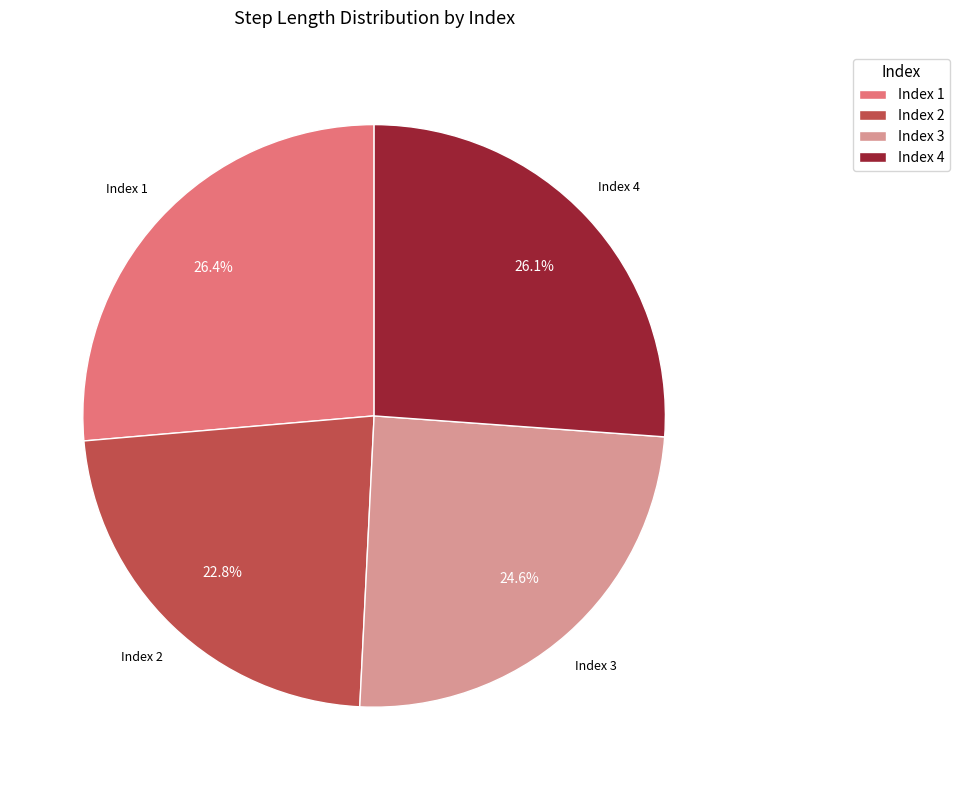

Does Index 4 represent more than half of the total?

No